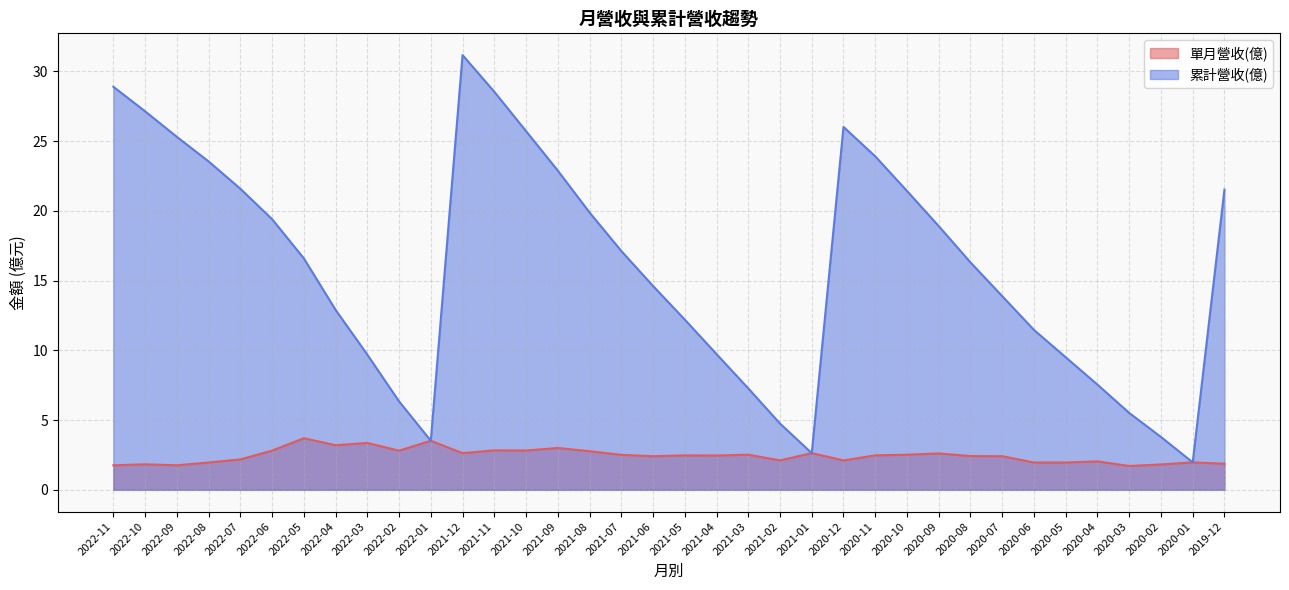

Which category has the highest value across all series?

2021-12